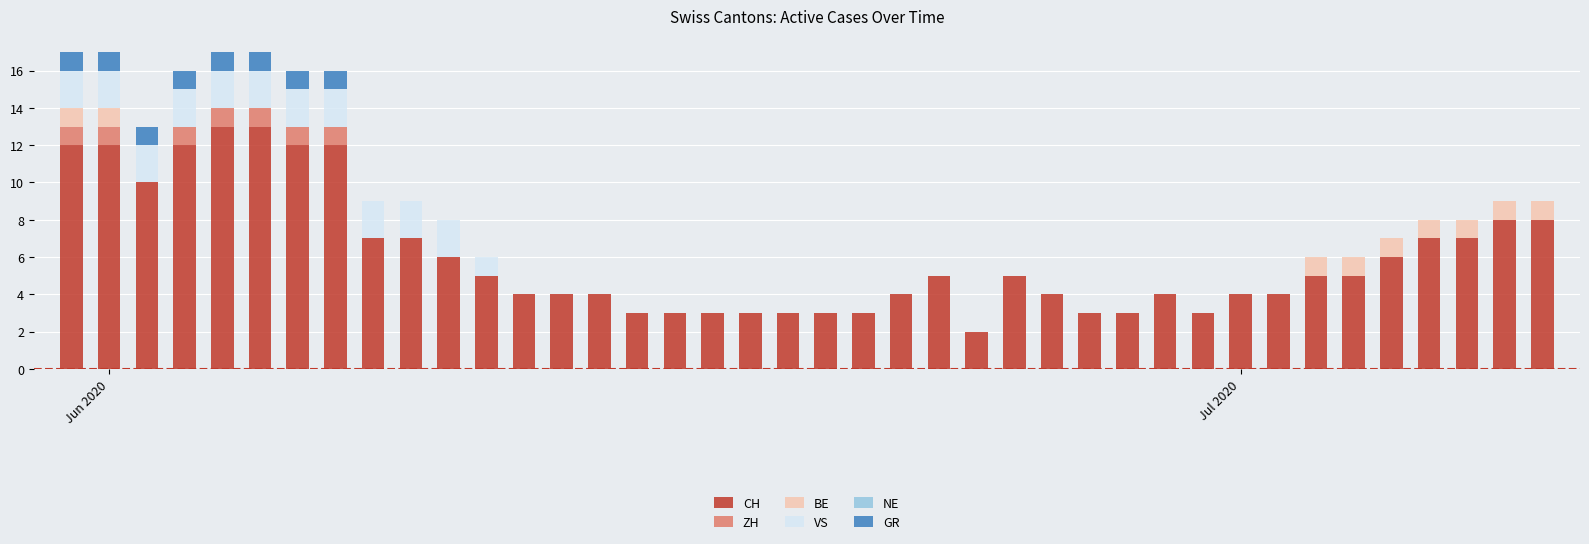

What is the maximum value for CH?

13